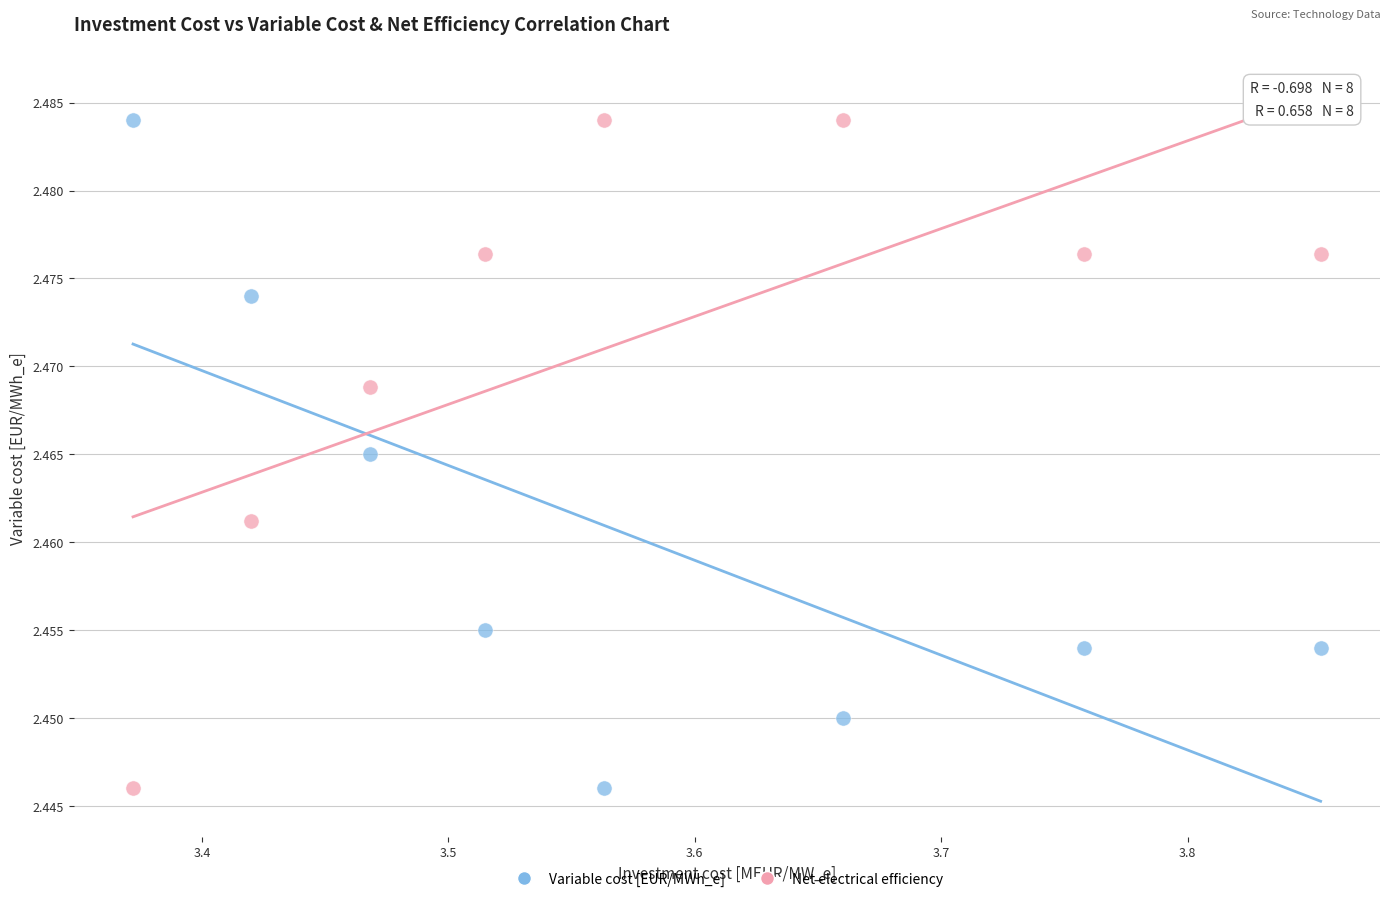

What is the X range (max minus min) for the scatter plot?

0.5